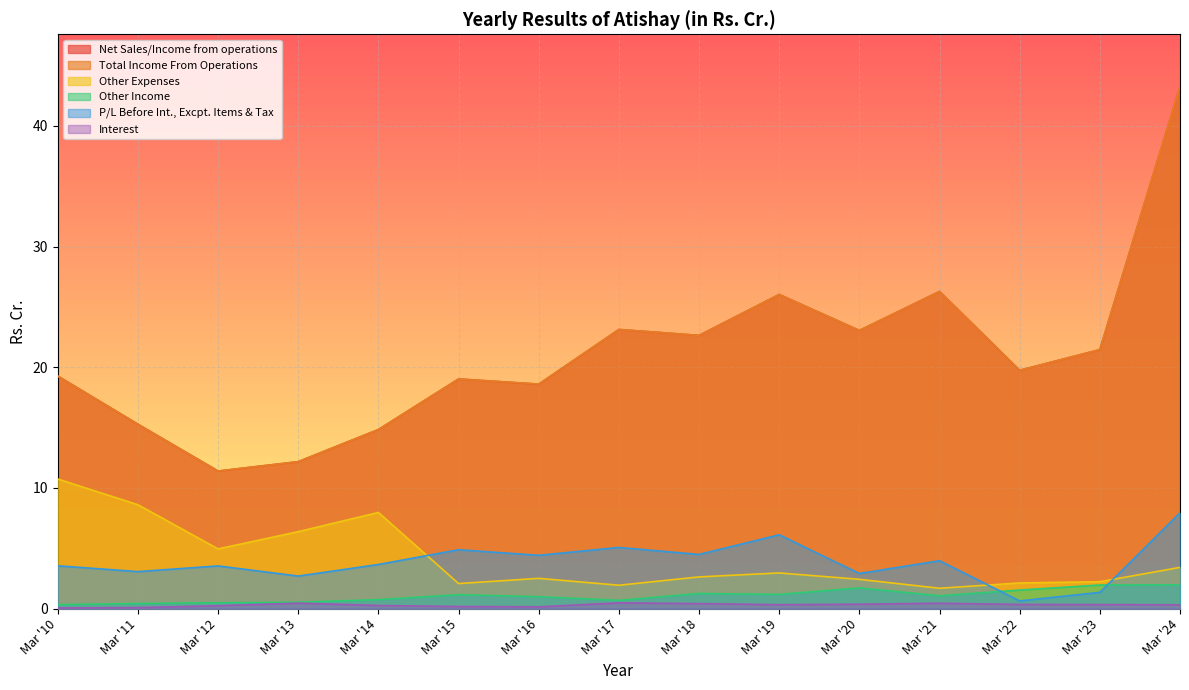

True or false: Other Expenses and Other Income cross at least once.

False